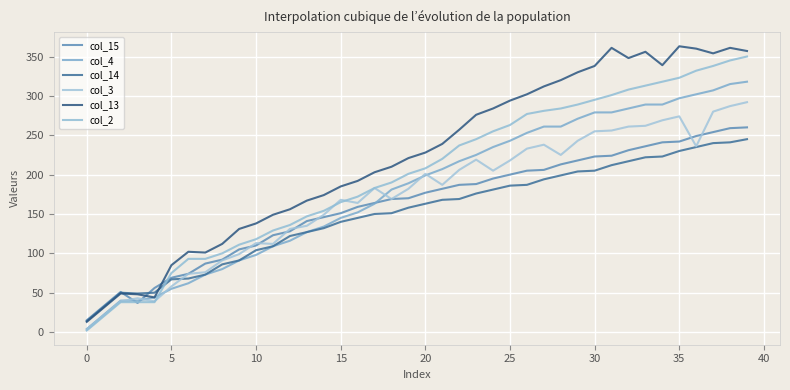

Does the chart display data point markers on the line(s)?

No